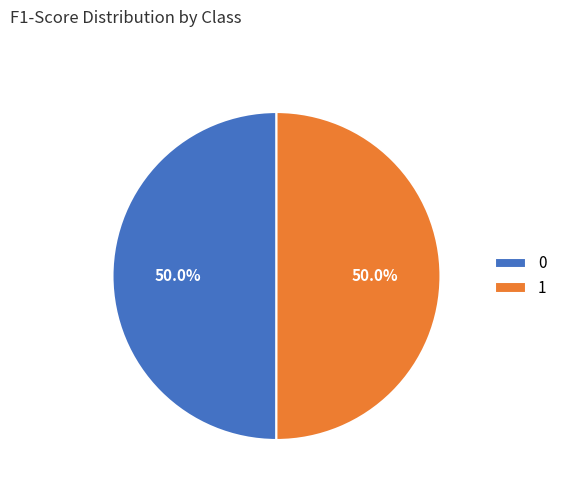

How many segments does this pie chart have?

2